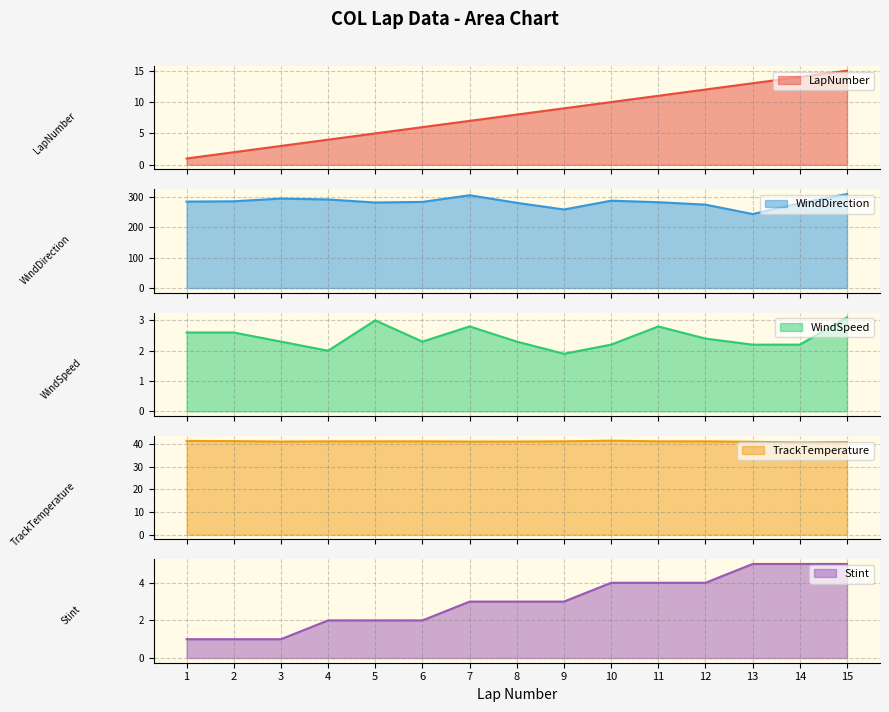

The Stint series shows 1.3 at 12. True or false?

False